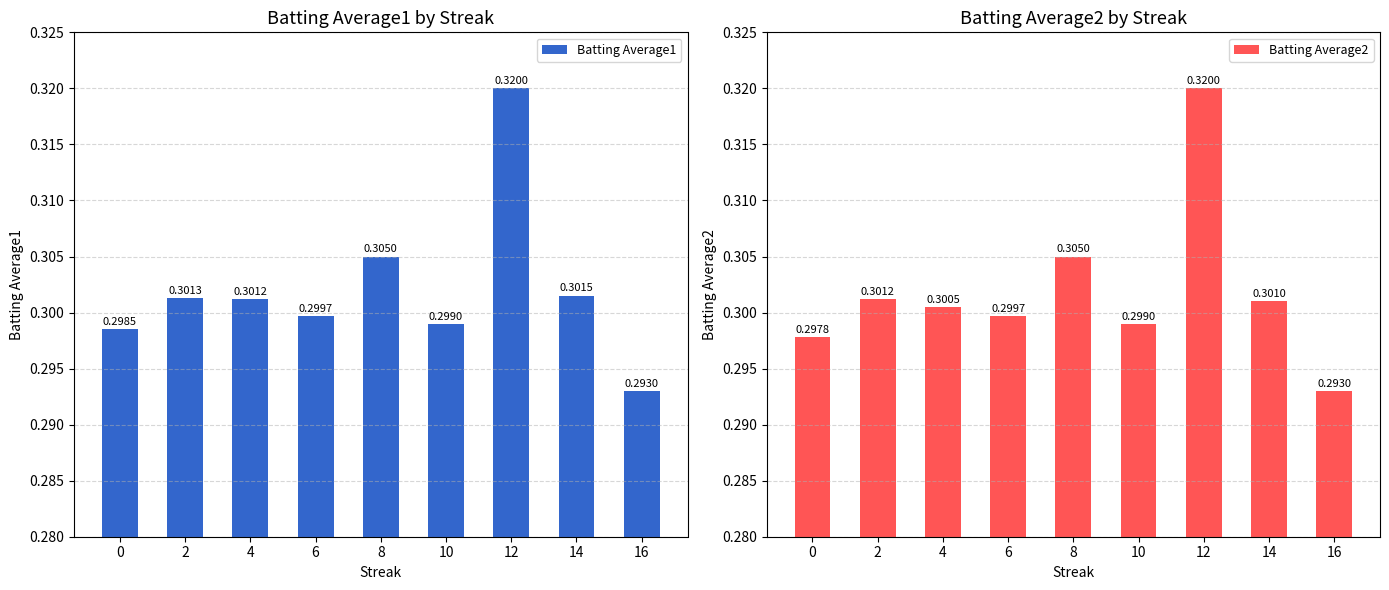

What is the value of the Batting Average2 bar at the 5th from the left?

0.3